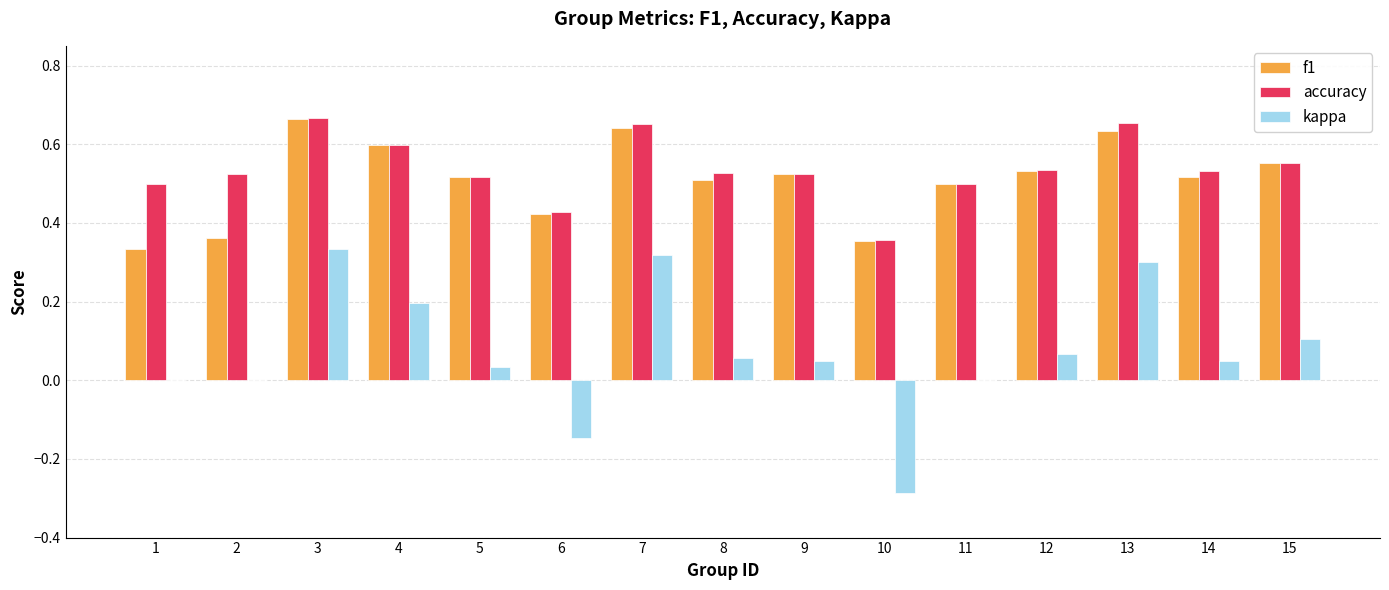

Is the value of kappa at 8 greater than the value of f1 at 5?

No